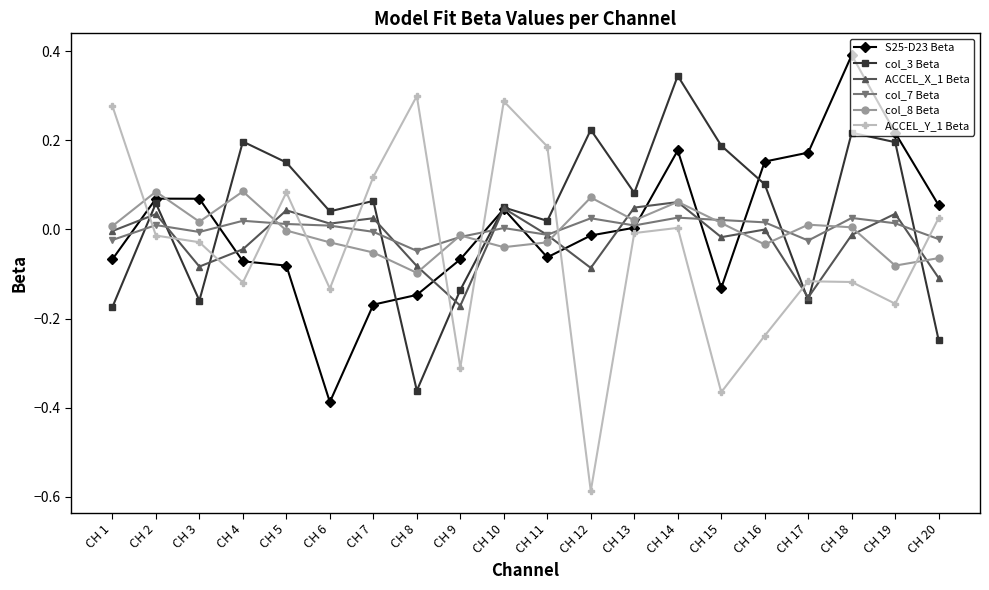

At which label does ACCEL_X_1 Beta reach its peak?

CH 14